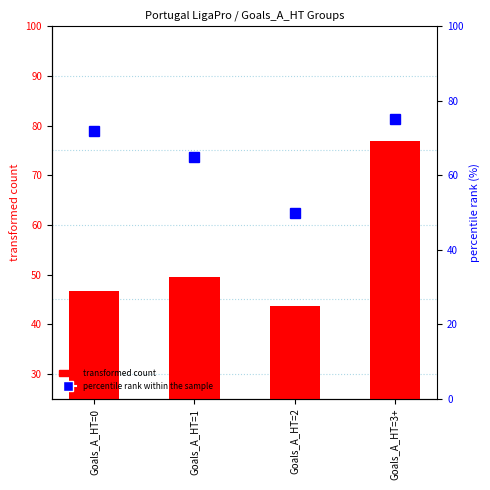

At Goals_A_HT=0, list the series in order from largest to smallest.

percentile rank within the sample, transformed count